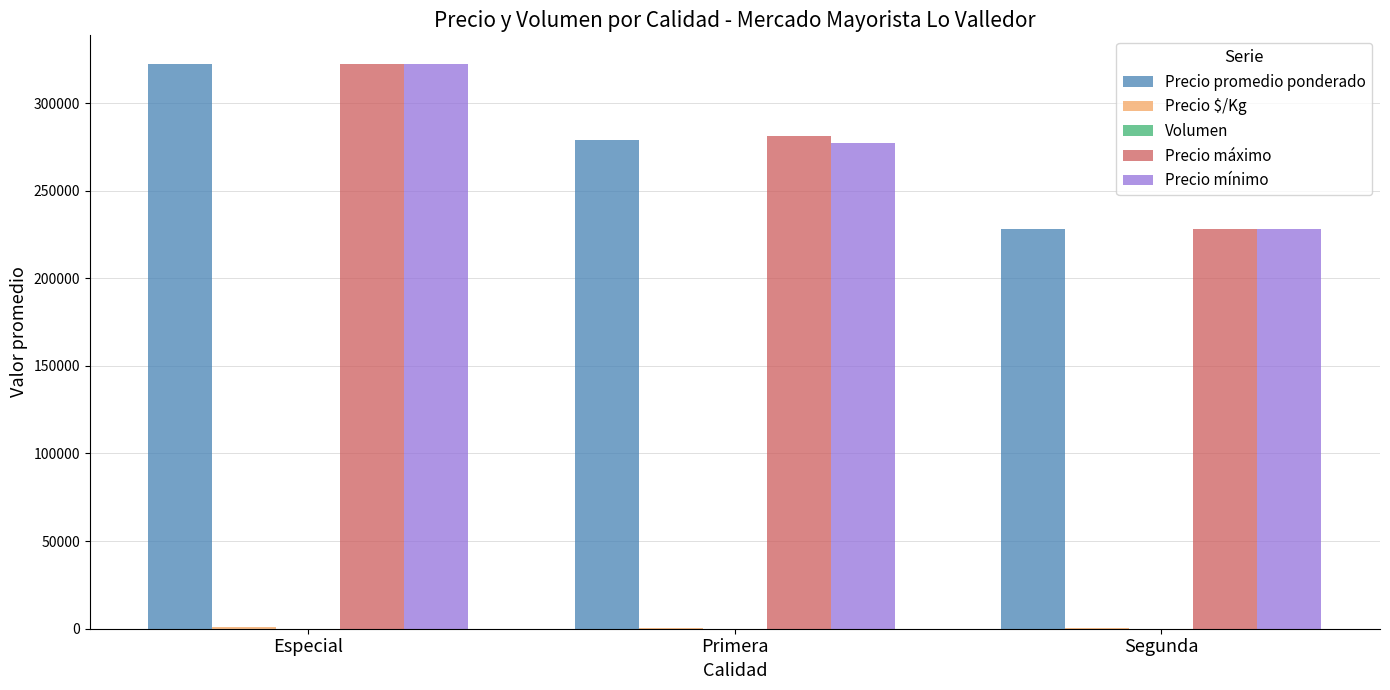

What is the highest value of the Precio promedio ponderado series?

322500.0